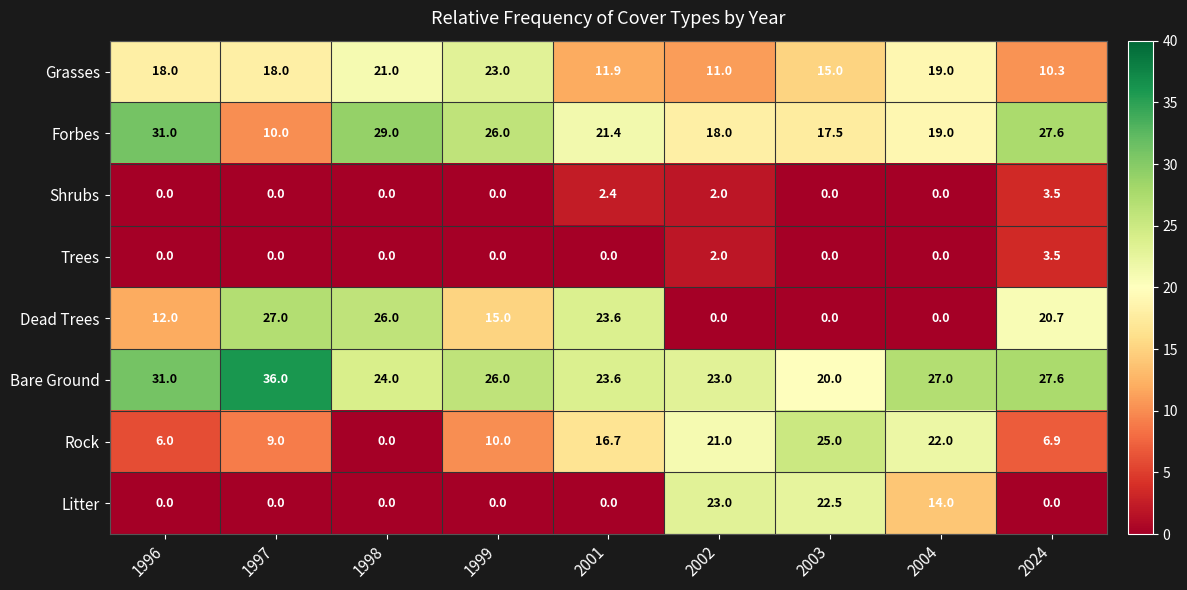

Count the Litter values in the range 0 to 14.

7